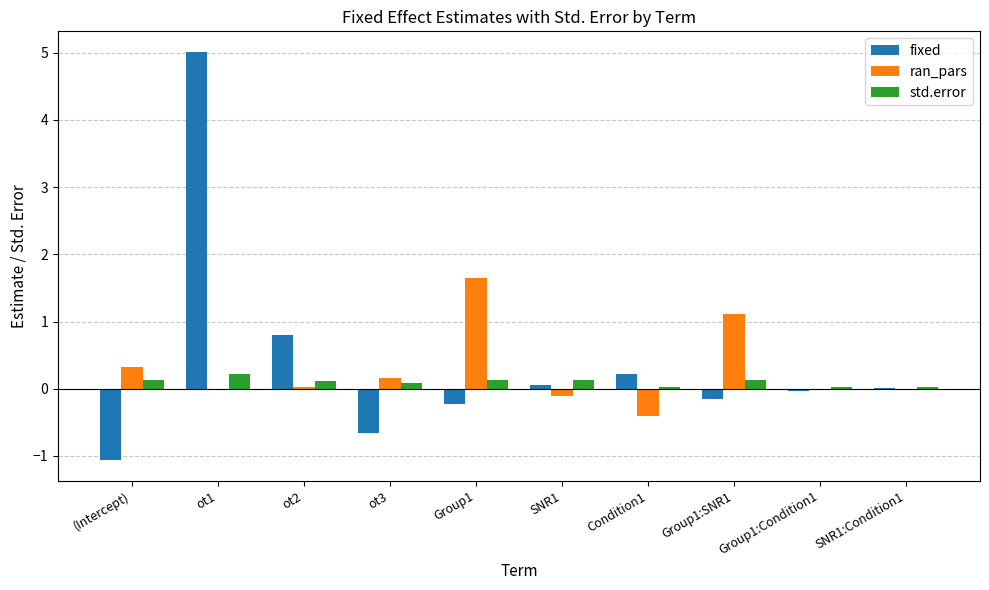

Count the number of categories in the chart.

10